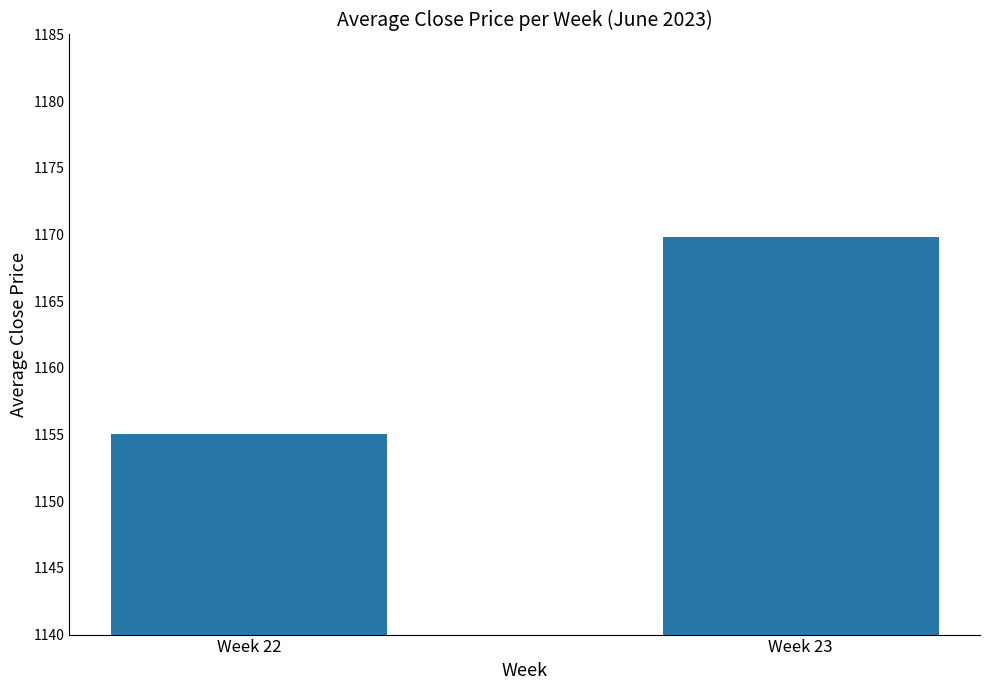

At which category does the chart reach its minimum across all series?

Week 22